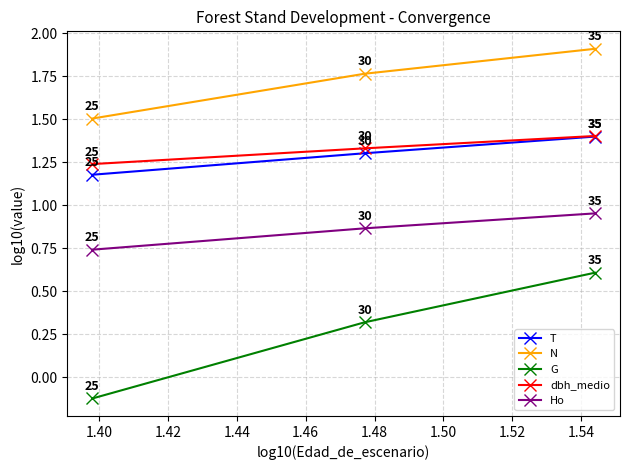

Which series has the widest spread of values?

G